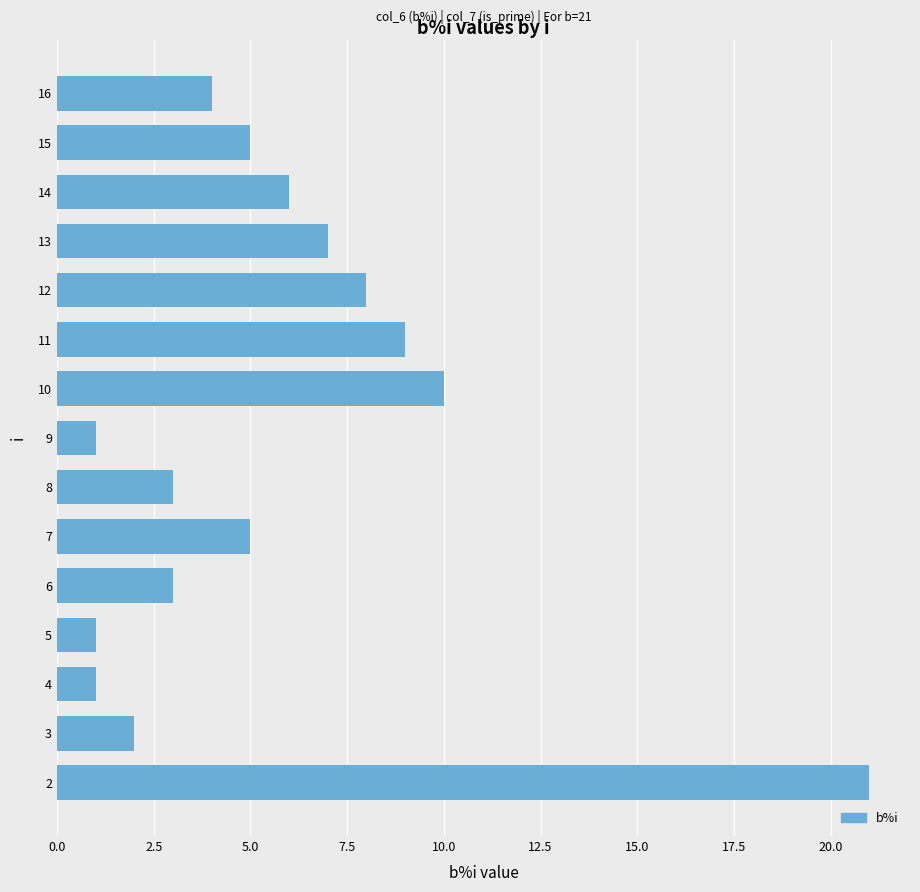

The chart shows a value of 3 at 8. True or false?

True